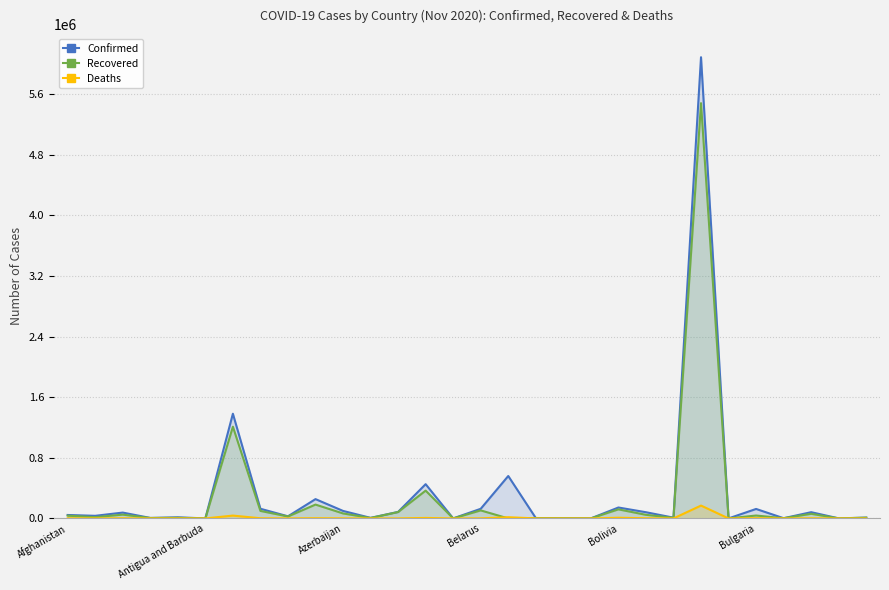

Which series has the widest spread of values?

Confirmed